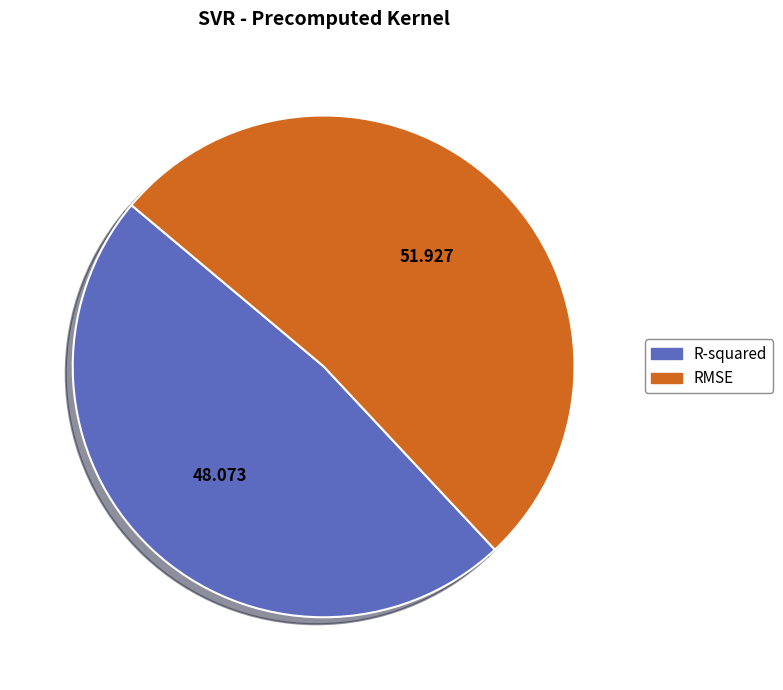

The RMSE slice represents 52% of the pie. True or false?

True